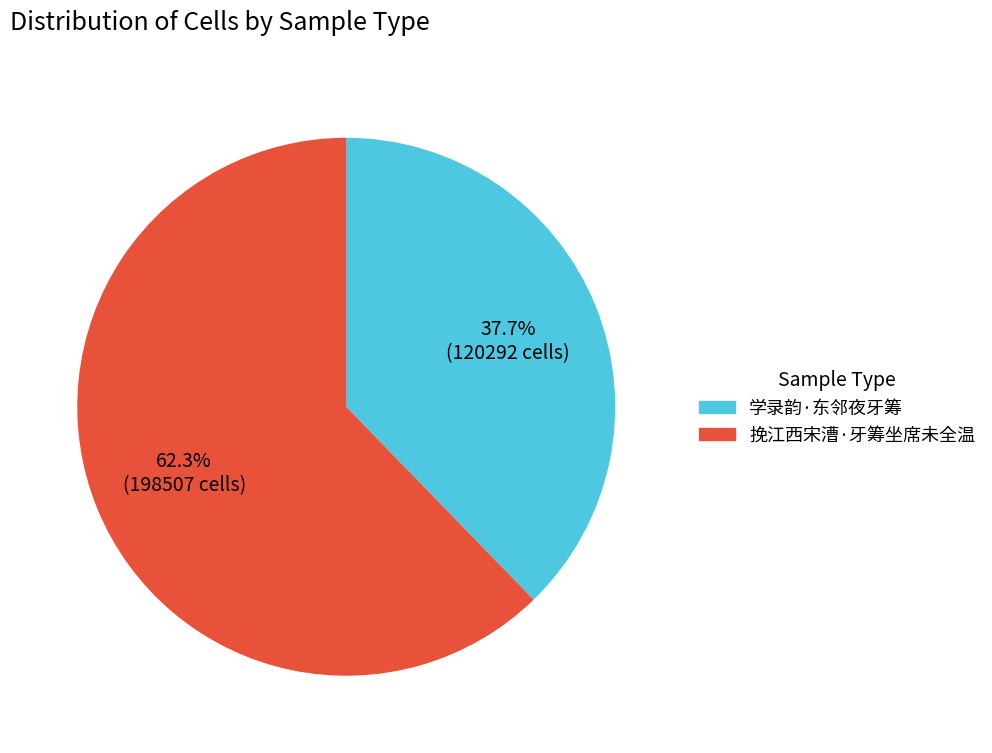

To the nearest percent, what is the combined percentage of 挽江西宋漕·牙筹坐席未全温 and 学录韵·东邻夜牙筹?

100%